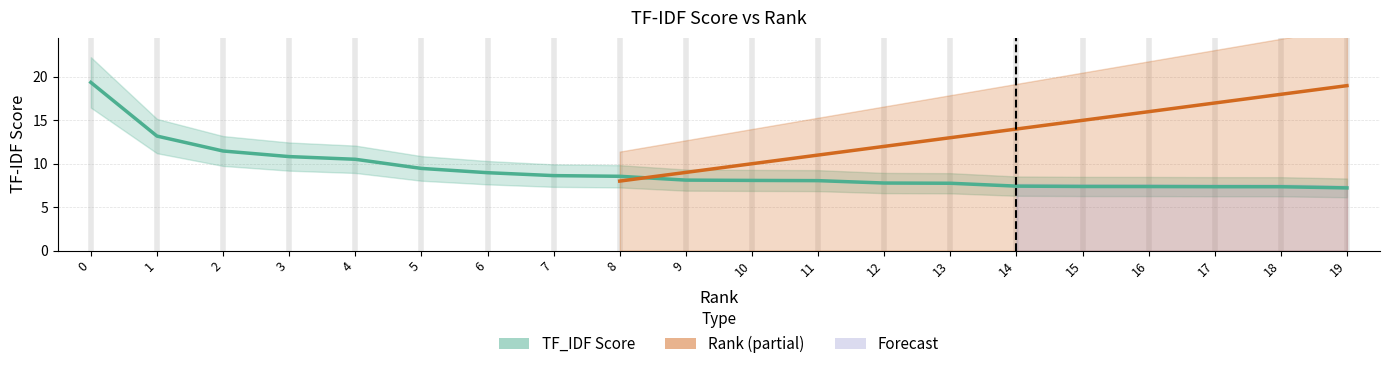

List the labels in order of value, smallest first.

19, 18, 17, 16, 15, 14, 13, 12, 11, 10, 9, 8, 7, 6, 5, 4, 3, 2, 1, 0